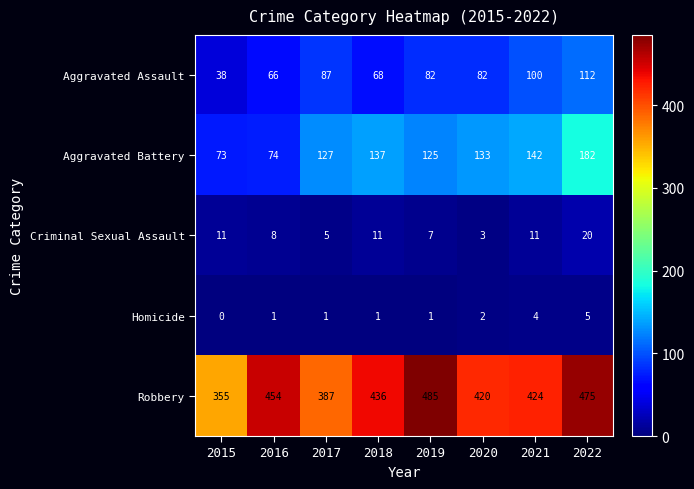

Between 2016 and 2019, which series saw the biggest shift?

Aggravated Battery